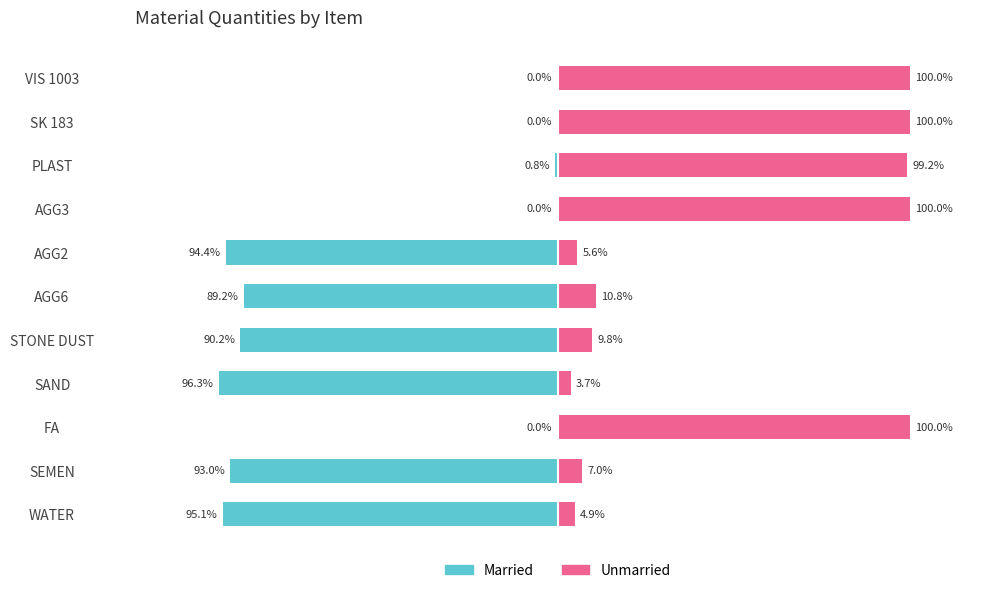

True or false: Unmarried has a value of 100.0 at VIS 1003.

True